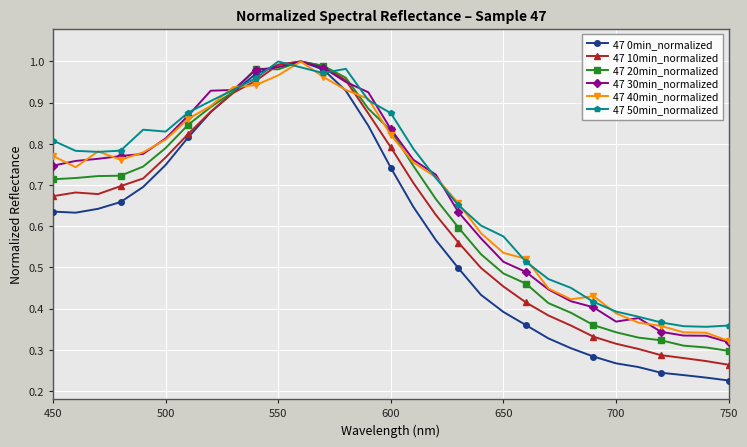

In 47 50min_normalized, how many points are higher than both neighbors (excluding endpoints)?

3